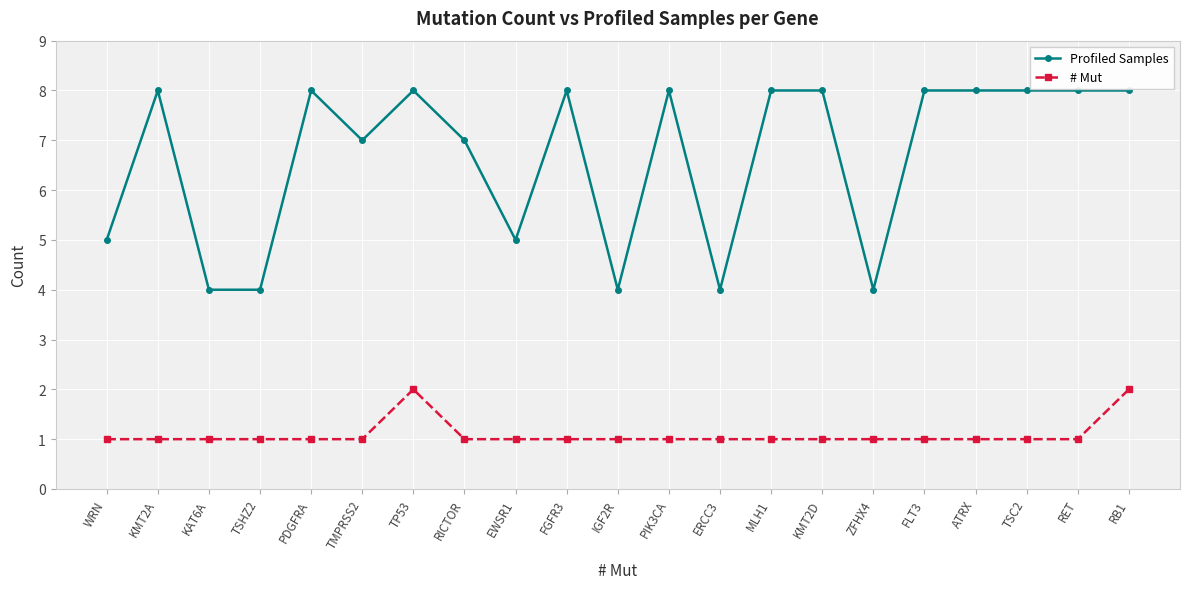

What is the value of the # Mut point at the 6th from the left?

1